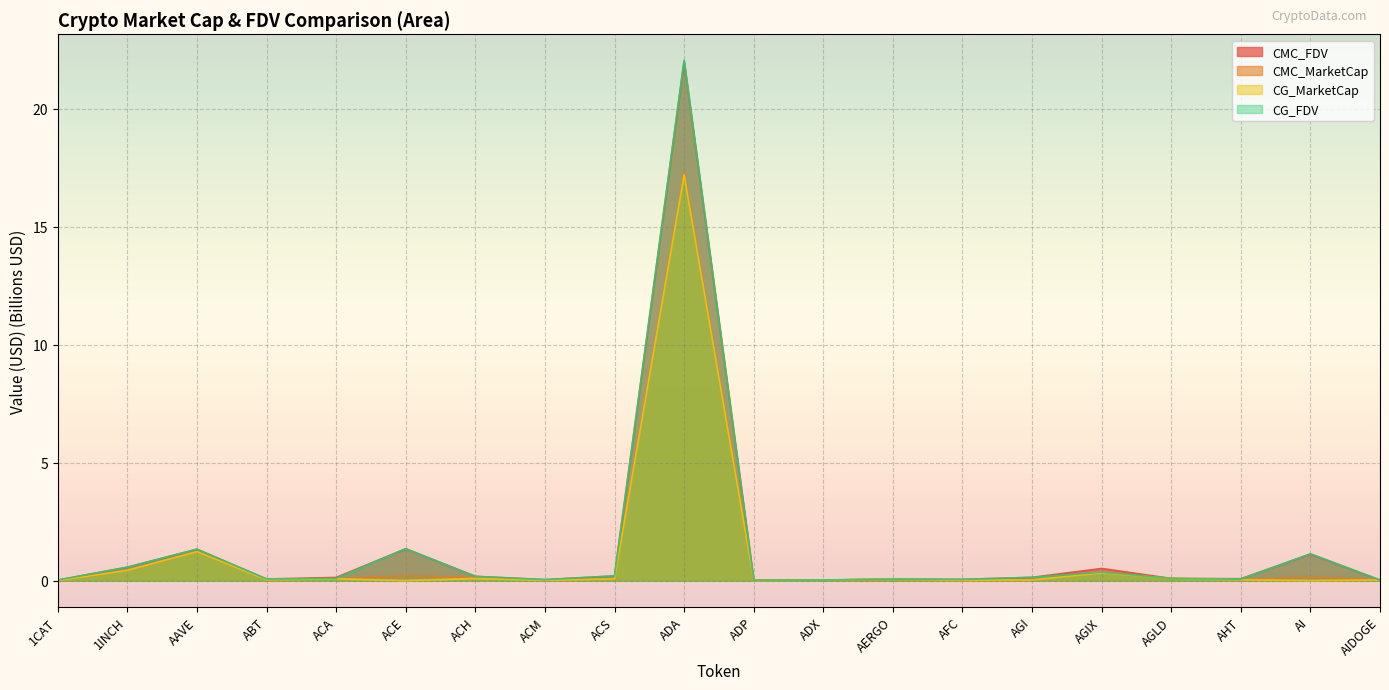

How many lines are shown in the chart?

4